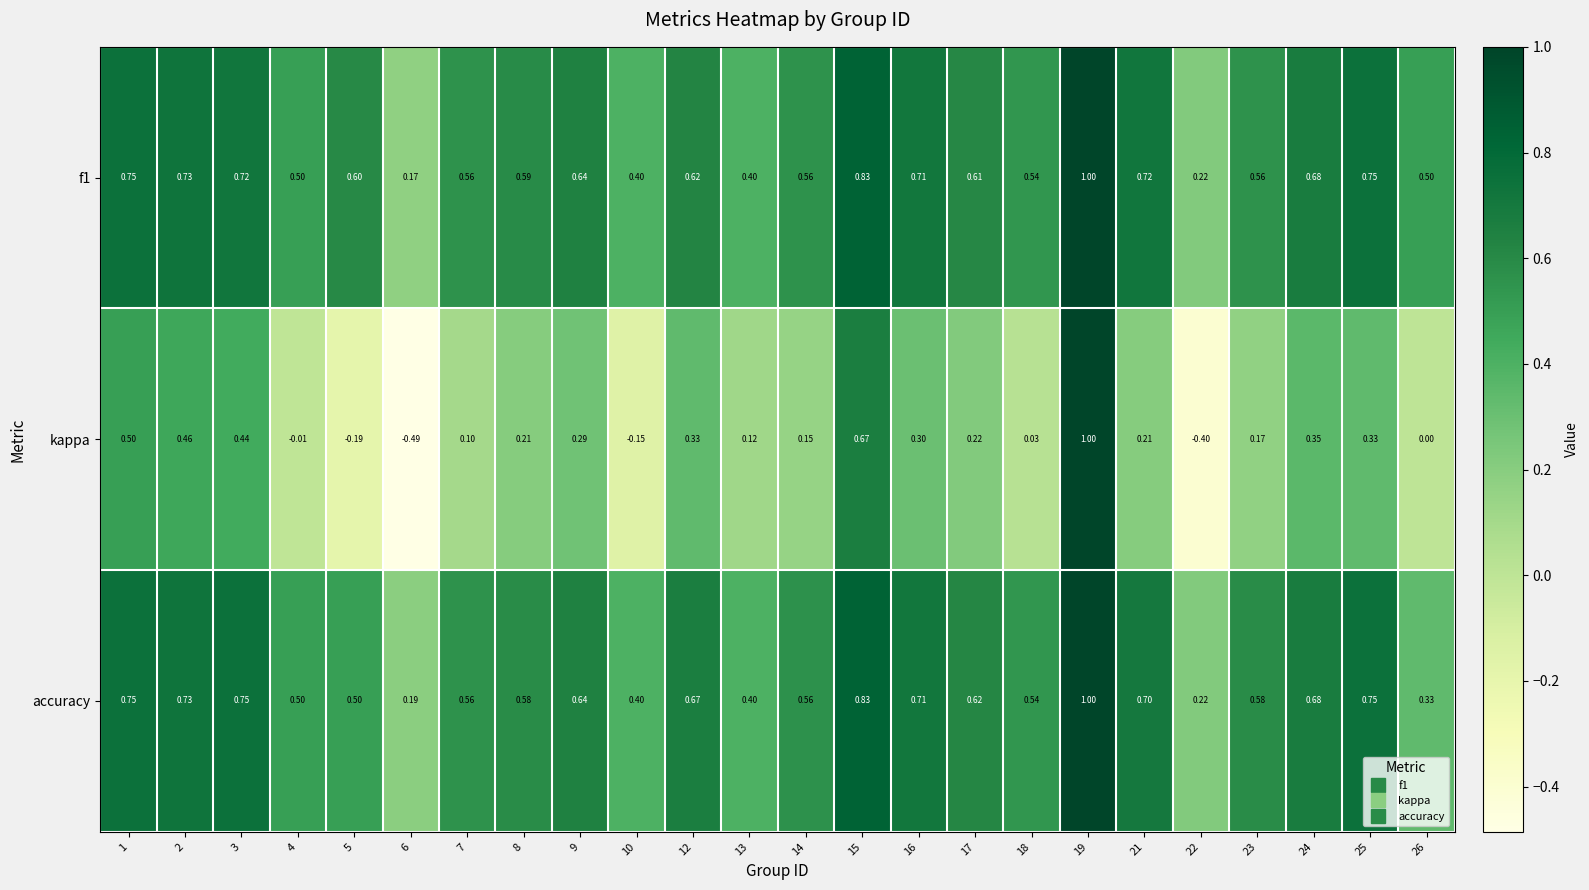

Between 3 and 21, which series saw the biggest shift?

kappa